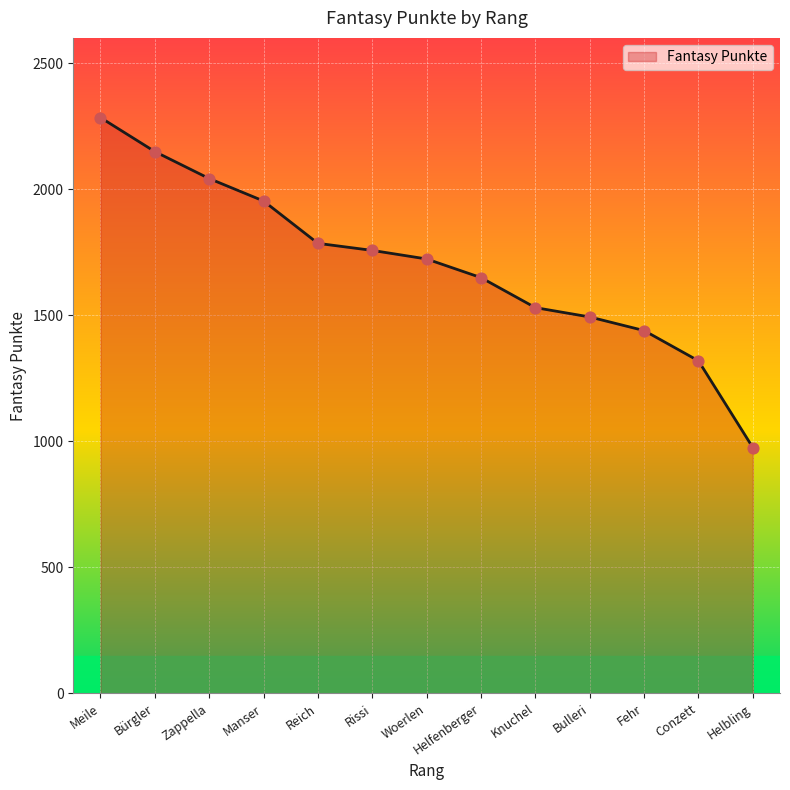

What is the ratio of the value at Woerlen to the value at Conzett?

1.3